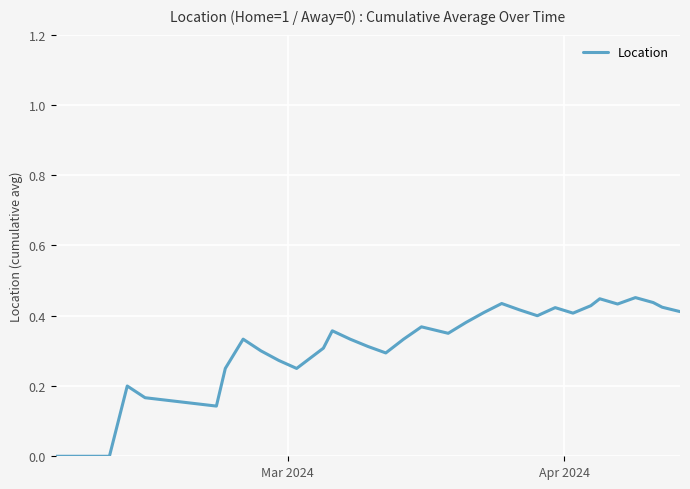

Does the chart have visible grid lines?

Yes